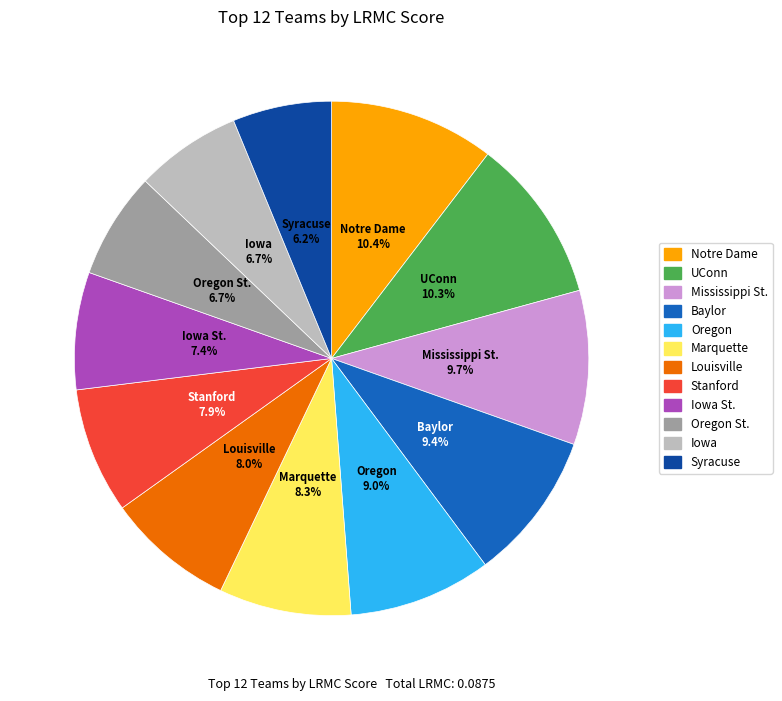

Is there a majority slice in this chart?

No